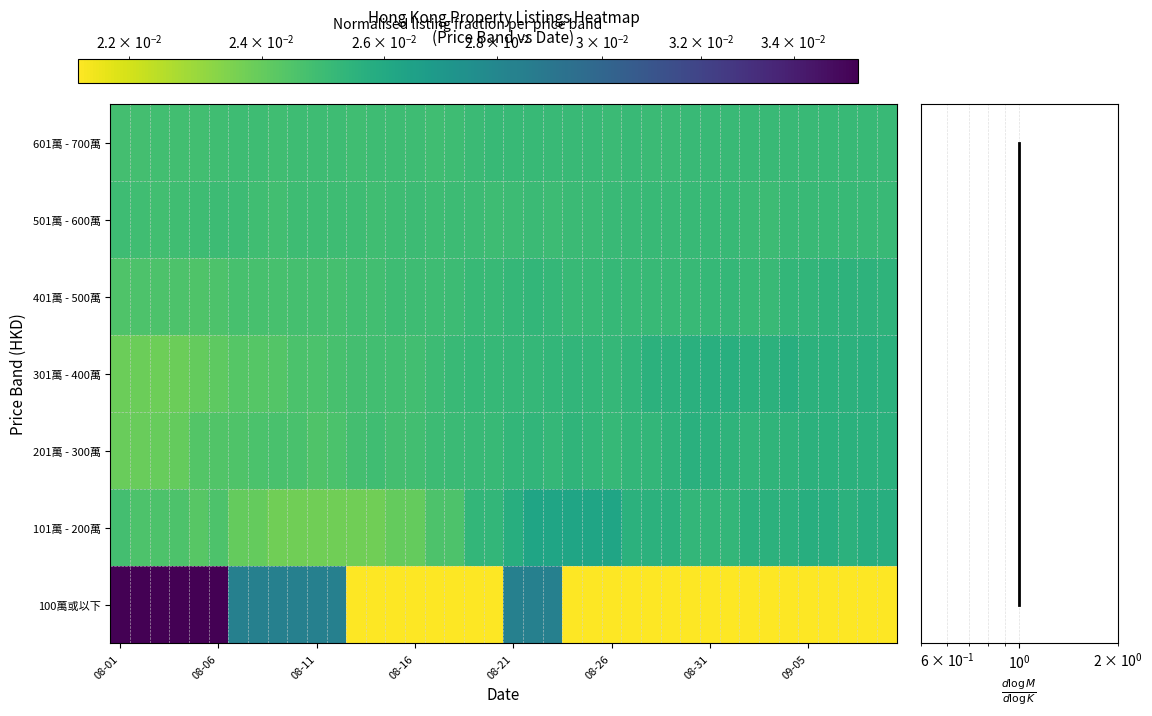

Is it true that 401萬 - 500萬 equals 0.0 at 2023-08-18?

False